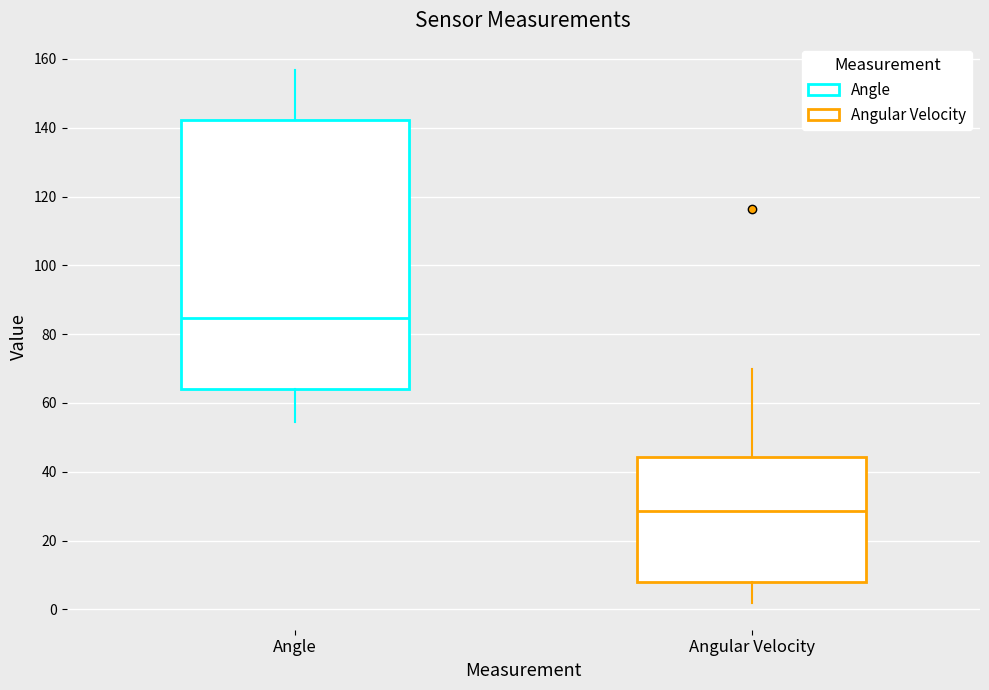

Reading left to right, read every box against the y-axis: the position of its median line, the range the box covers, and the ends of its whiskers. The values are not printed on the chart, so give them approximately, as read against the axis.

Angle: median 84, box 64 to 142, whiskers 54 to 156
Angular Velocity: median 28, box 8 to 44, whiskers 2 to 70